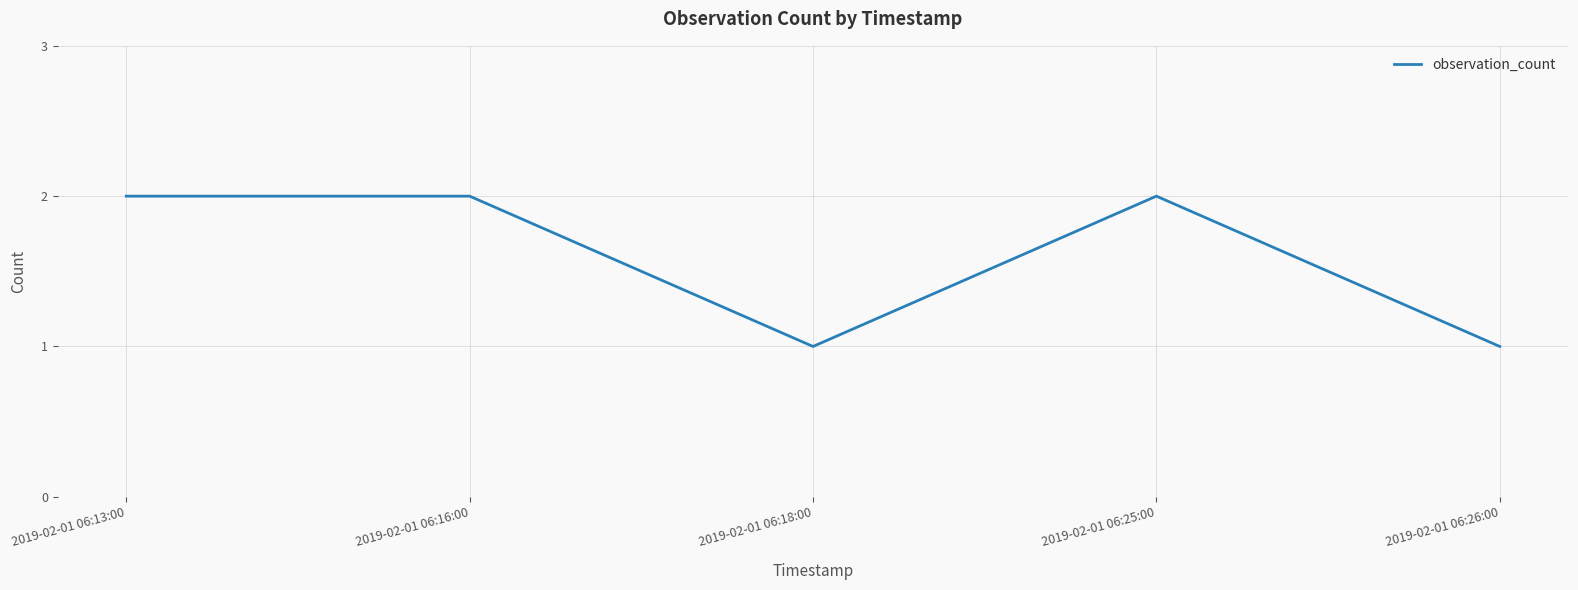

Count the values in the range 1 to 2.

5